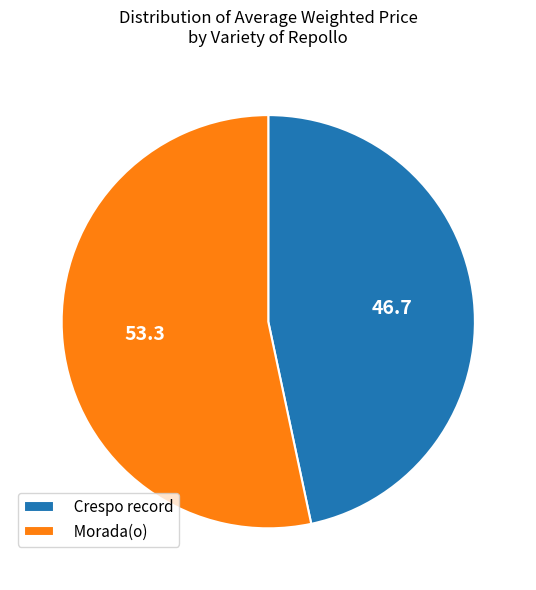

Rank the categories by value from highest to lowest.

Morada(o), Crespo record